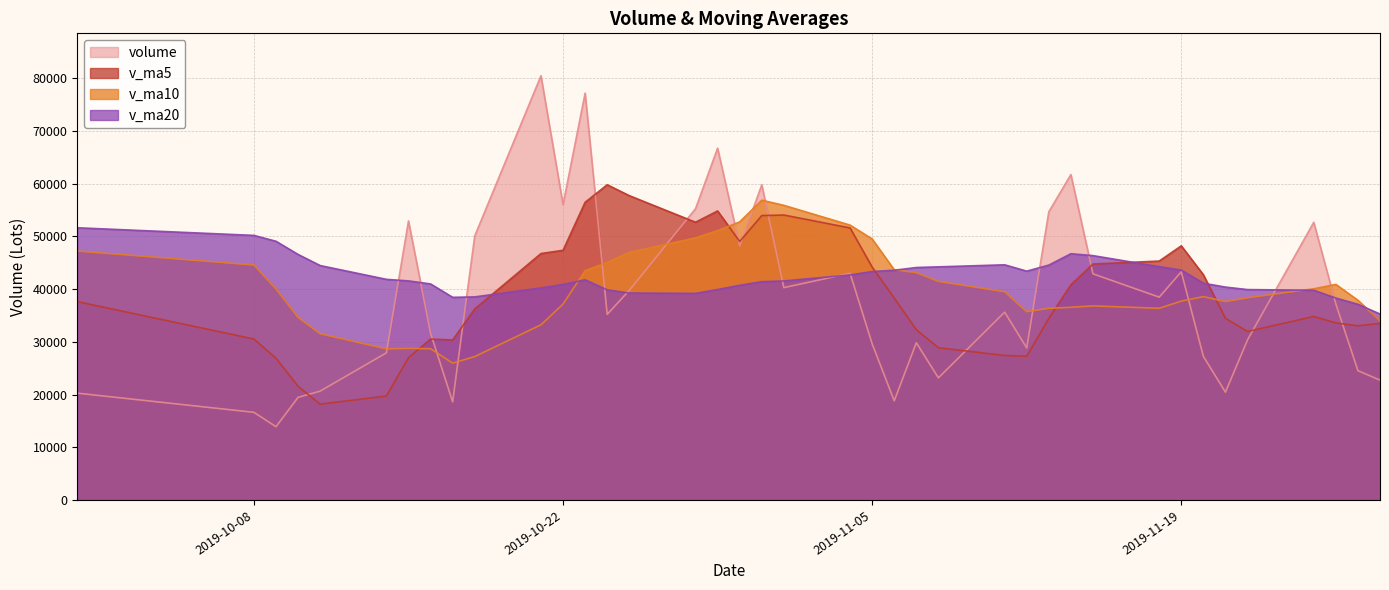

Between 2019-10-18 and 2019-10-22, which series saw the biggest shift?

v_ma5